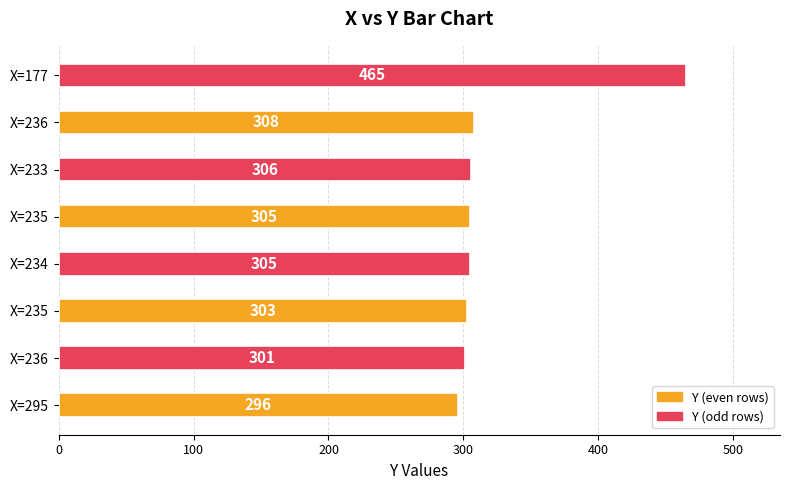

Are the bars horizontal?

Yes